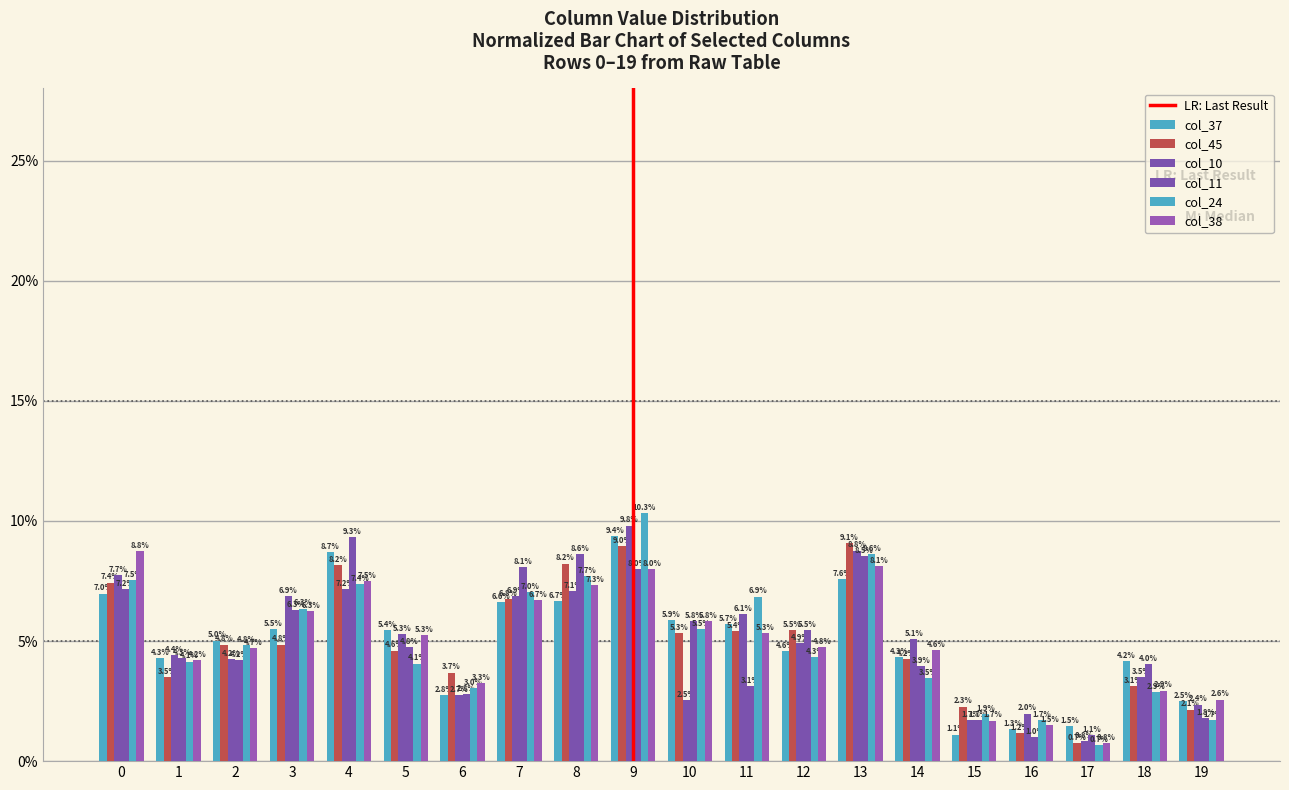

Does the chart contain any negative values?

No